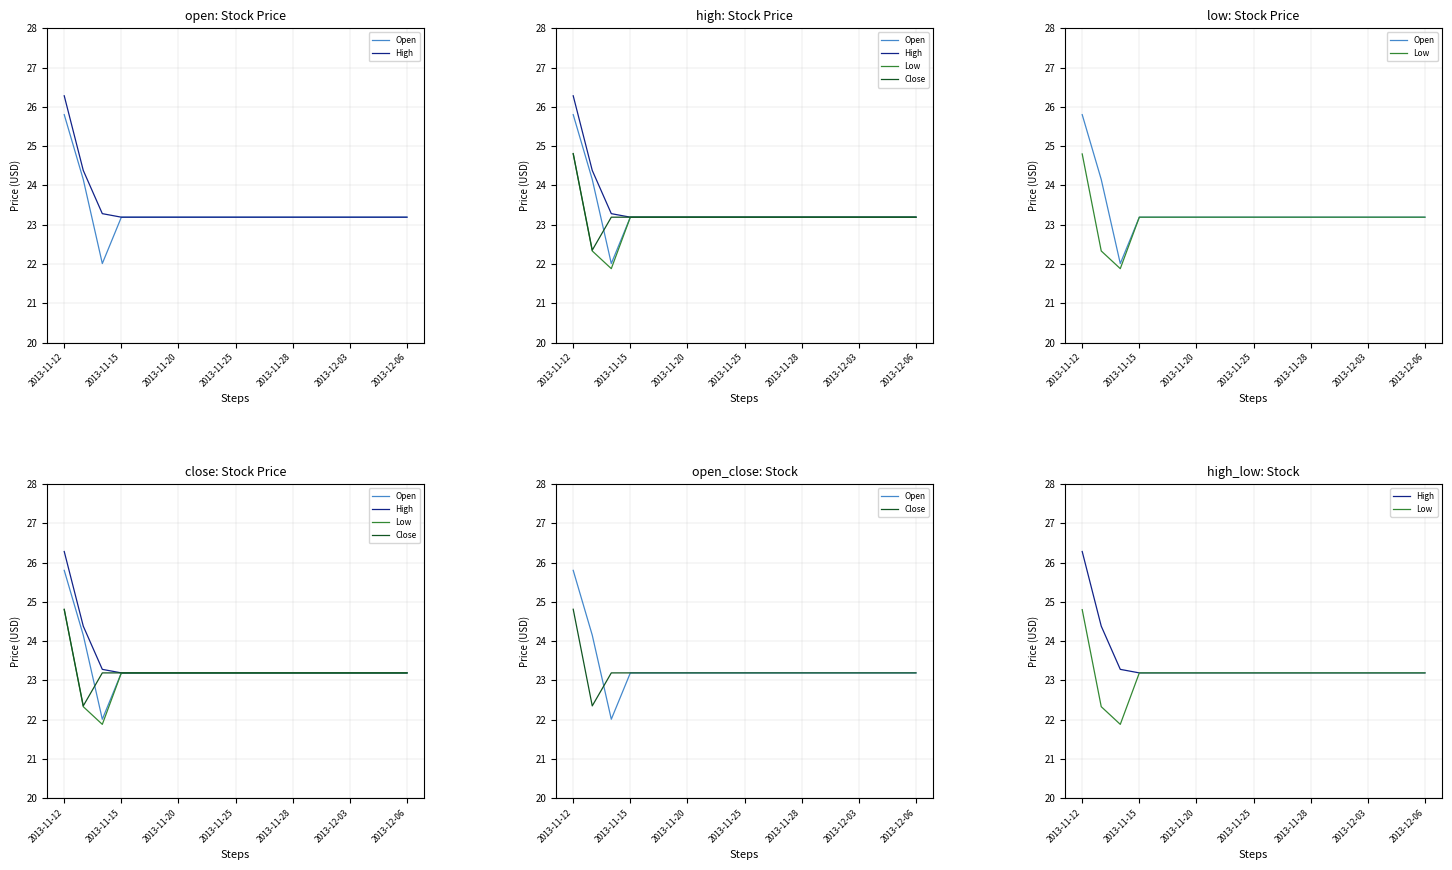

How many lines are shown in the chart?

4